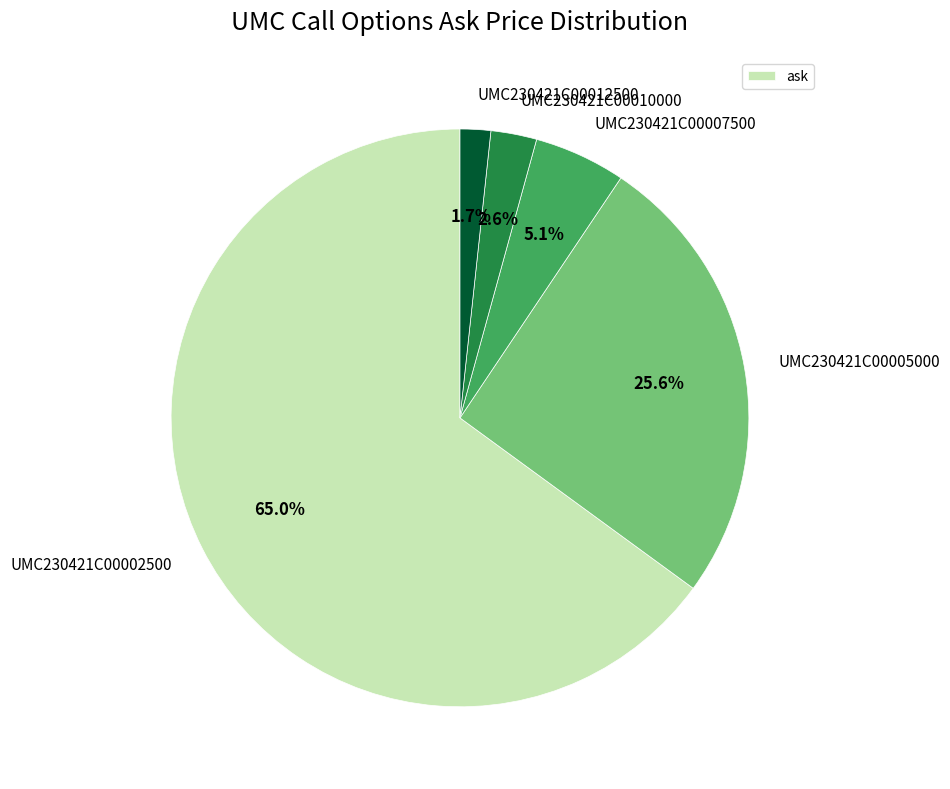

To the nearest percent, what is the average slice percentage?

20%